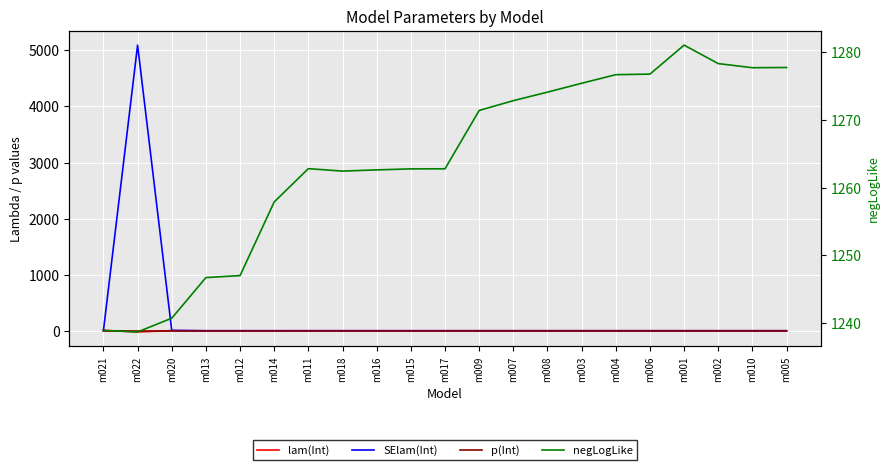

At which label does negLogLike reach its peak?

m001